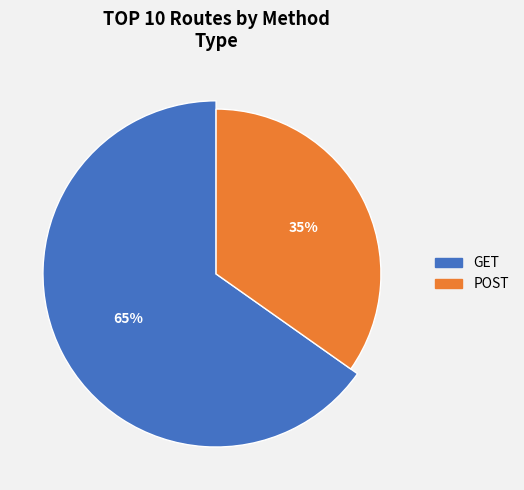

Is it true that POST is 35% of the pie?

True